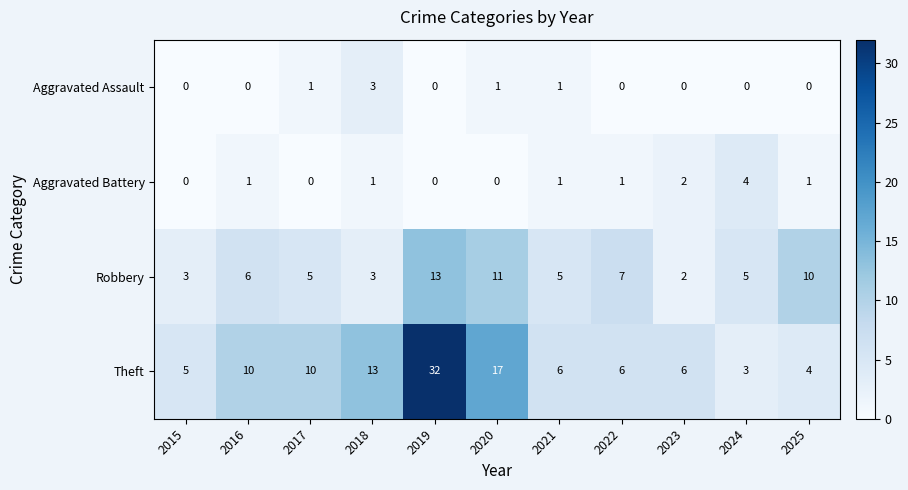

What is the difference between the maximum and second lowest values in the Robbery series?

10